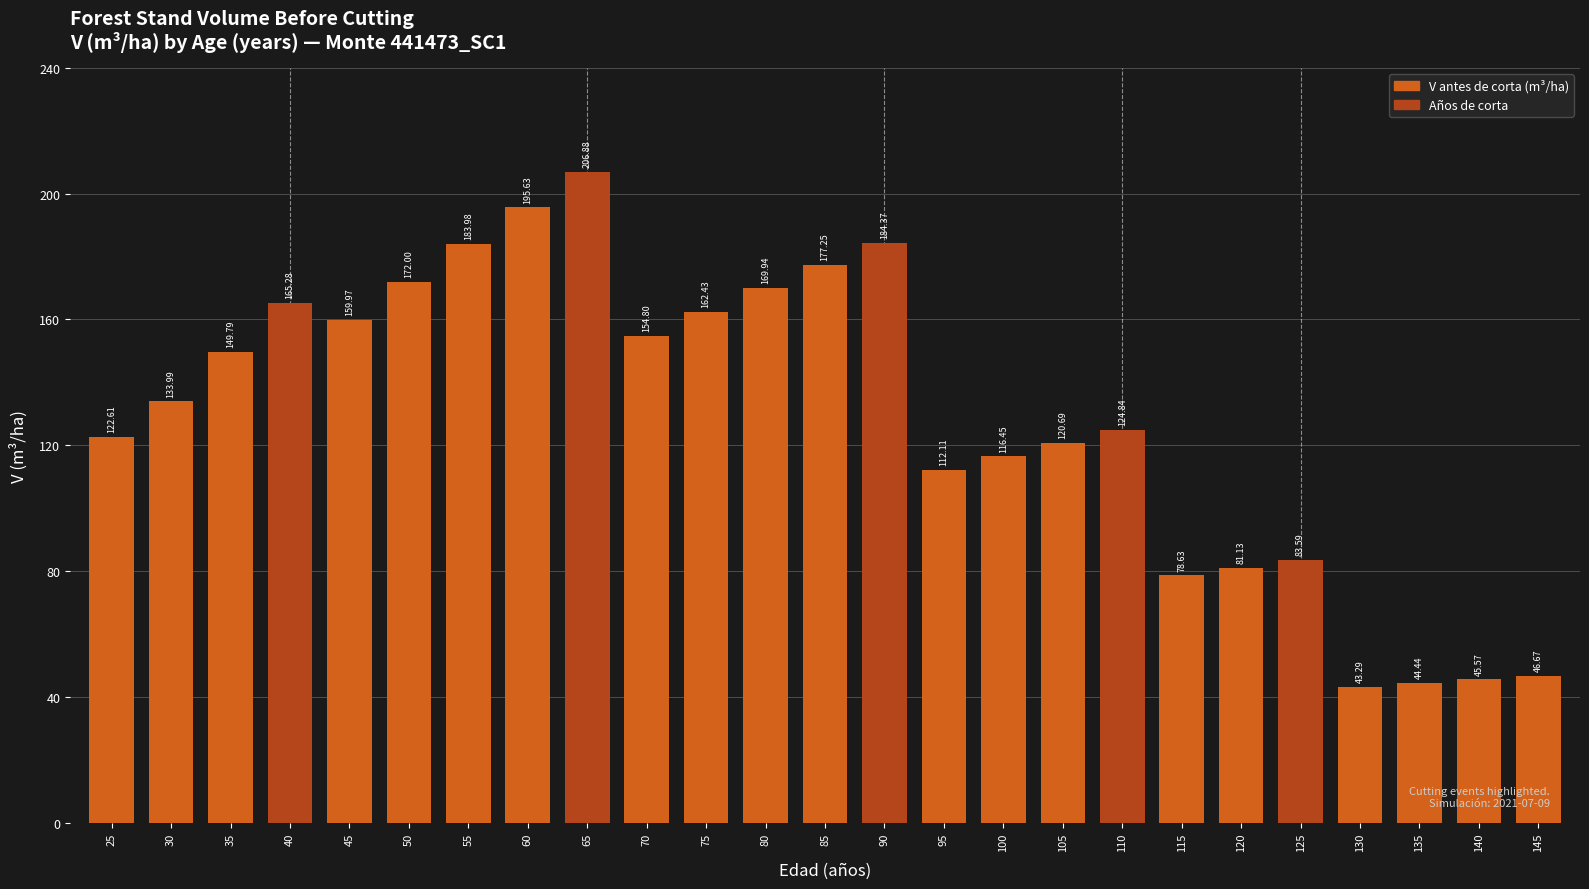

What is the minimum value shown in the chart?

43.3